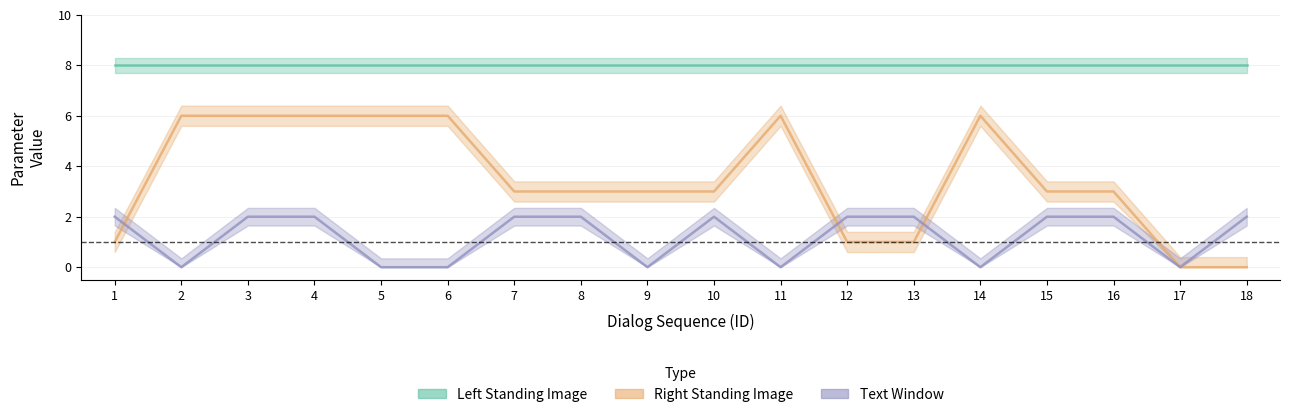

True or false: col_5_right_image has a value of 3 at 15.

True